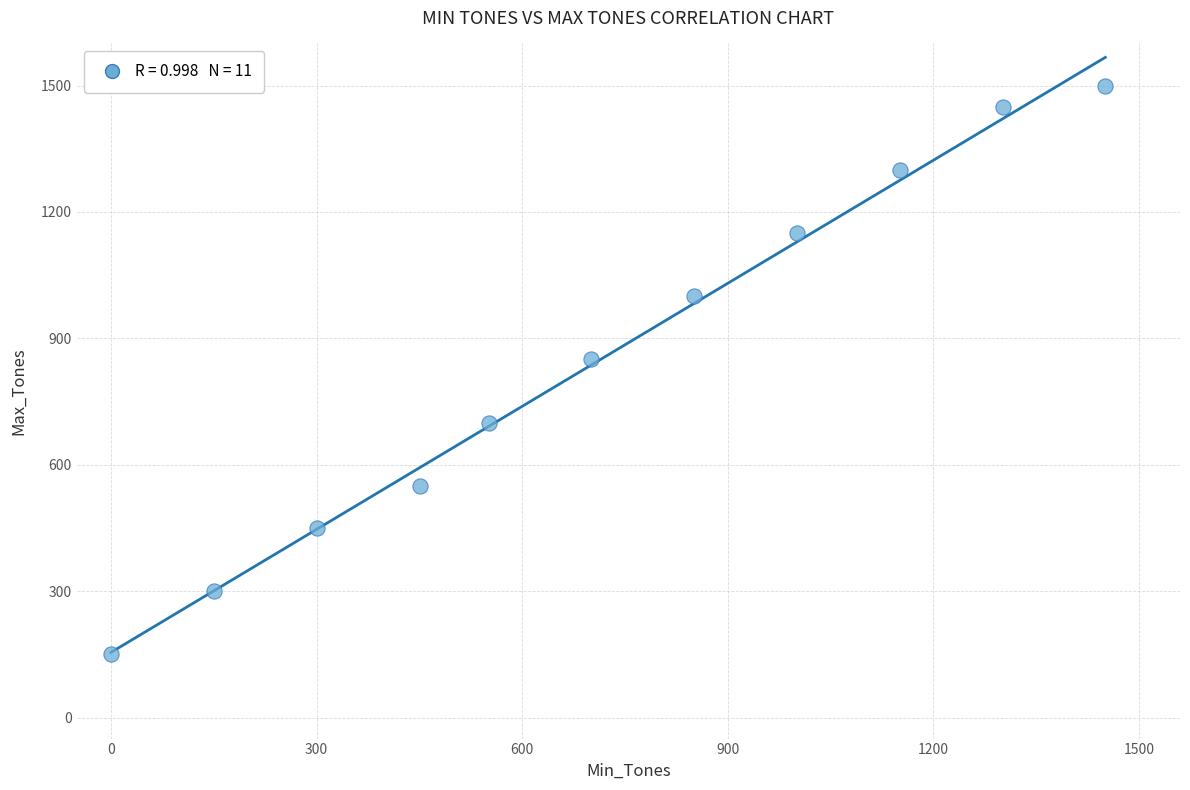

What Y value in the scatter plot is closest to 825?

850